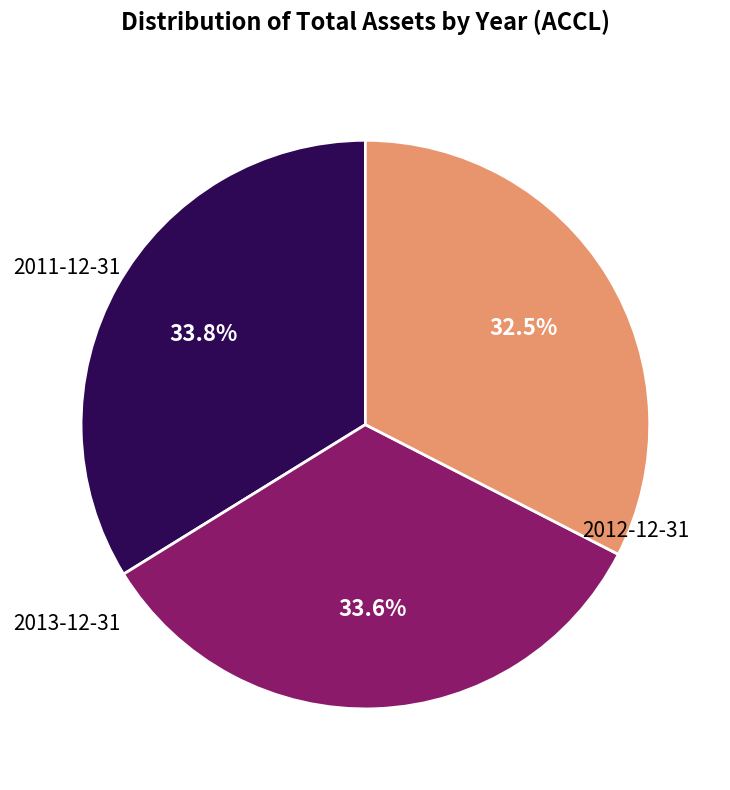

Does any single category account for the majority?

No